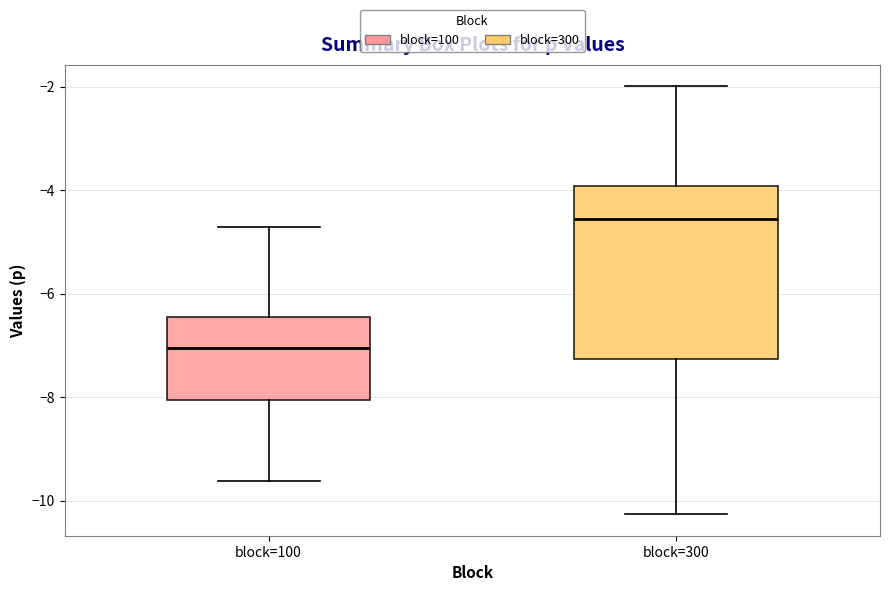

Reading left to right, transcribe this box plot: for each box, give where its median line is, the range the box spans, and where its two whiskers end, as read against the y-axis. The values are not printed on the chart, so give them approximately, as read against the axis.

block=100: median -7.0, box -8.0 to -6.4, whiskers -9.6 to -4.8
block=300: median -4.6, box -7.2 to -4.0, whiskers -10.2 to -2.0